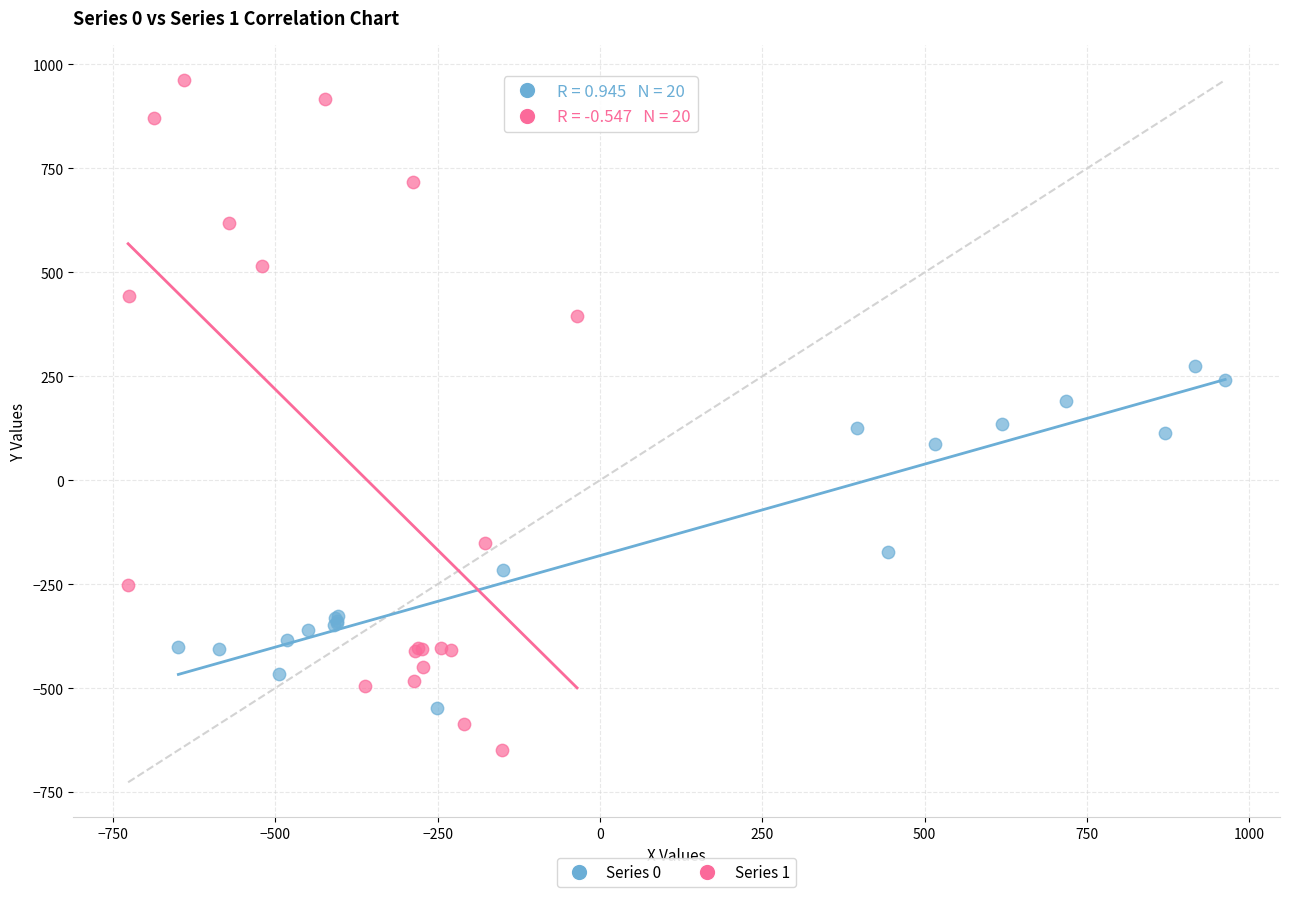

Which series contains the highest Y value?

Series 1